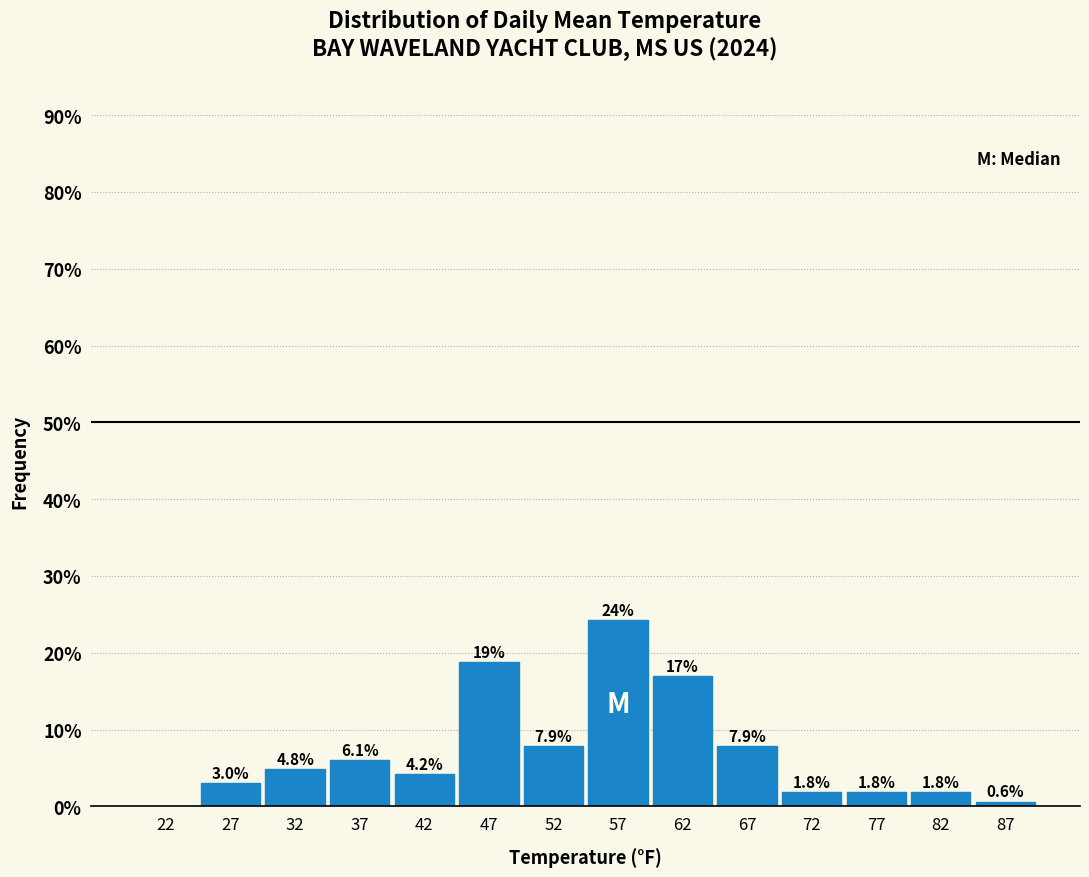

Over which range of the x-axis is the bar tallest?

55 to 60